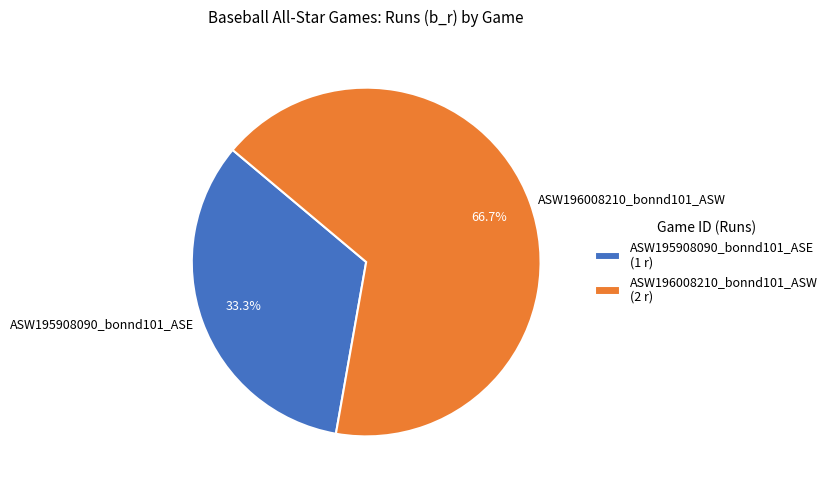

The ASW195908090_bonnd101_ASE slice represents 33% of the pie. True or false?

True